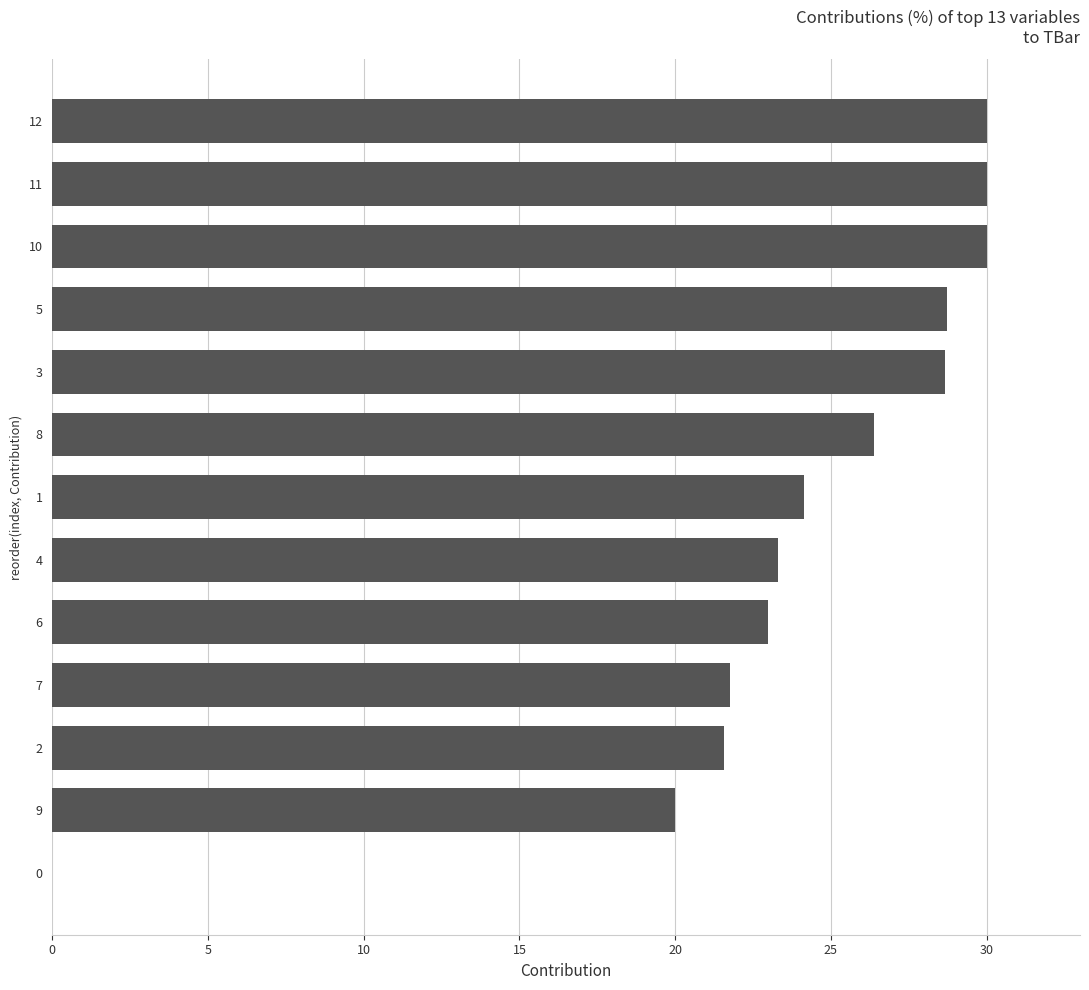

Reading top to bottom, extract all data points from this chart.

12=30.0	11=30.0	10=30.0	5=28.7	3=28.7	8=26.4	1=24.1	4=23.3	6=23.0	7=21.7	2=21.6	9=20.0	0=0.0